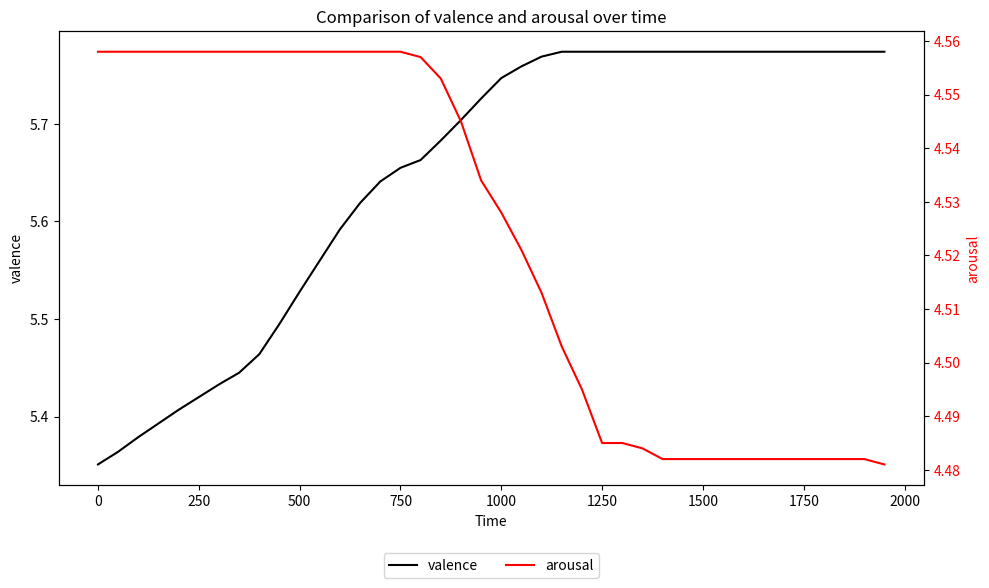

How many data points does each series have?

40